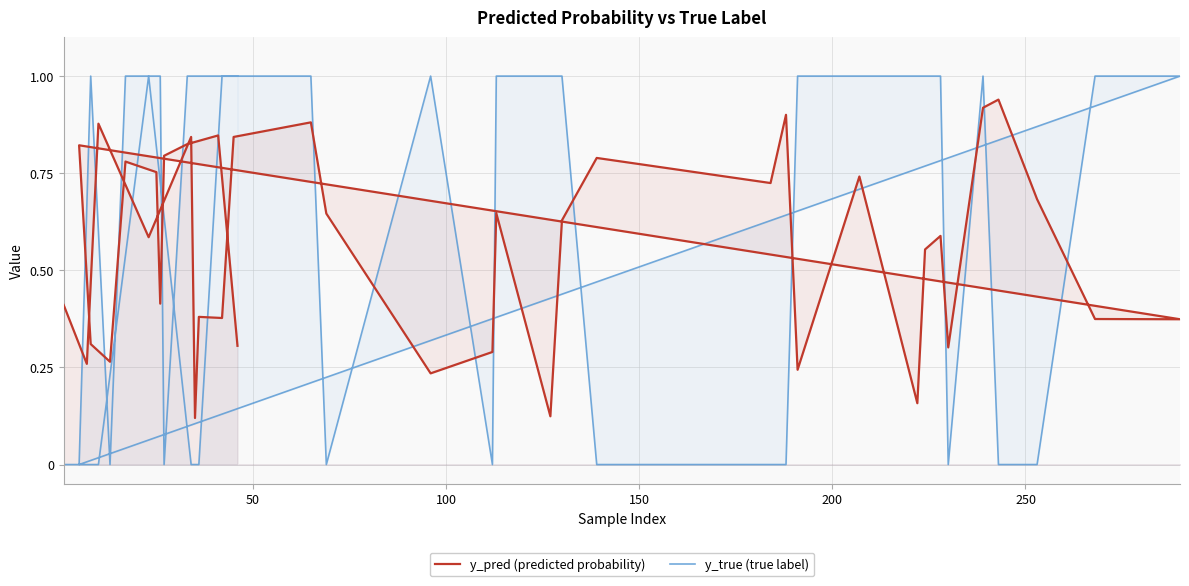

The y_true (true label) series shows 0.6 at 13. True or false?

False